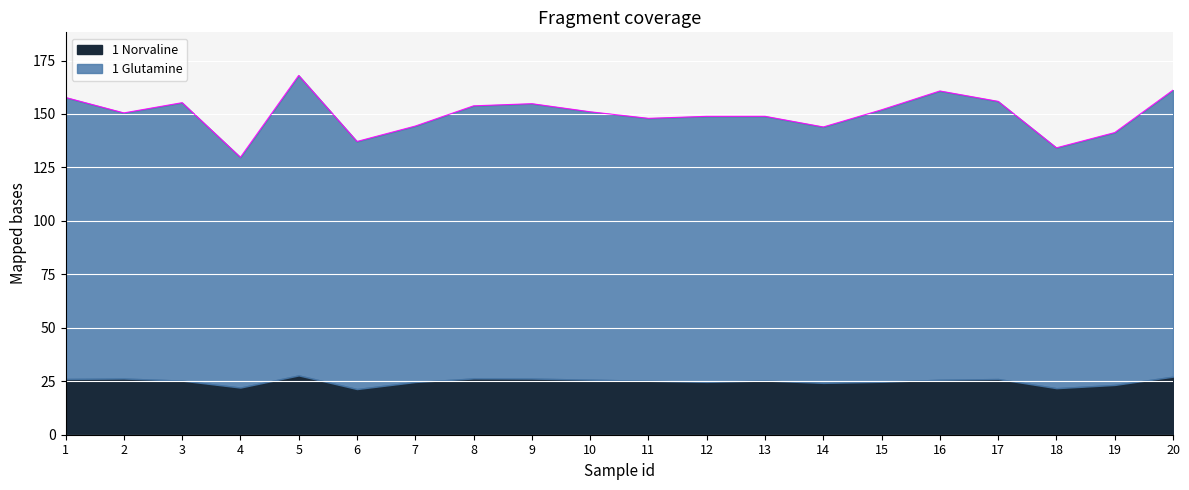

Reading left to right, transcribe all the data shown in this chart.

157.7	150.5	155.3	129.7	168.0	137.1	144.4	153.8	154.8	151.0	148.0	148.9	148.9	143.9	152.0	160.8	155.9	134.2	141.3	161.2